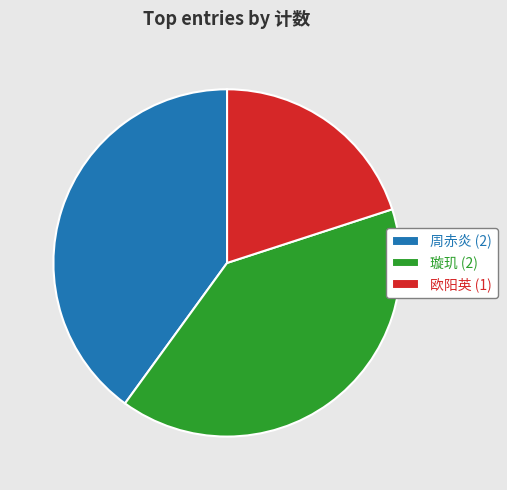

Which has a higher value, 欧阳英 (1) or 周赤炎 (2)?

周赤炎 (2)